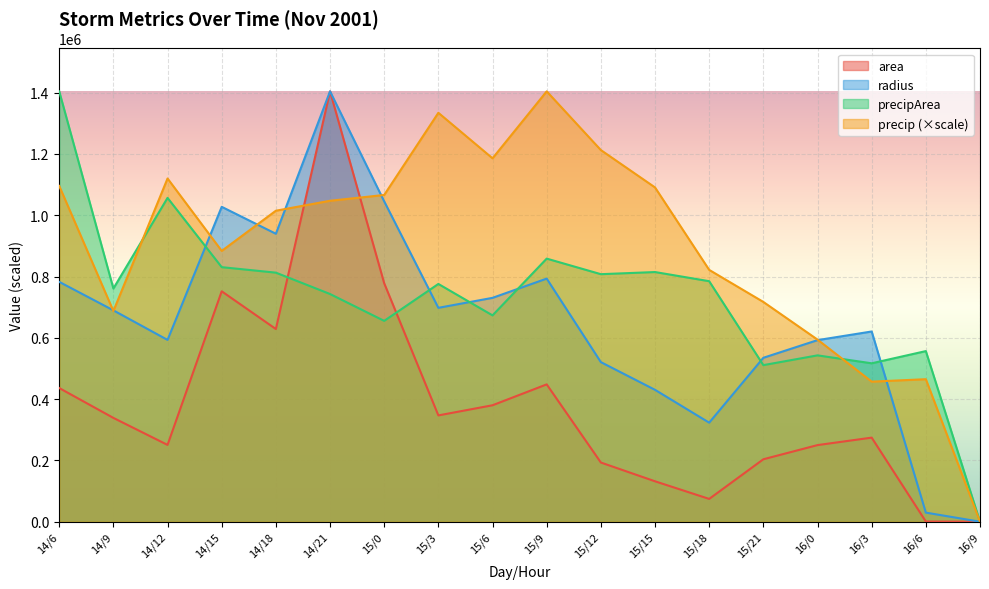

The precipArea series shows 1374663.6 at 14/12. True or false?

False